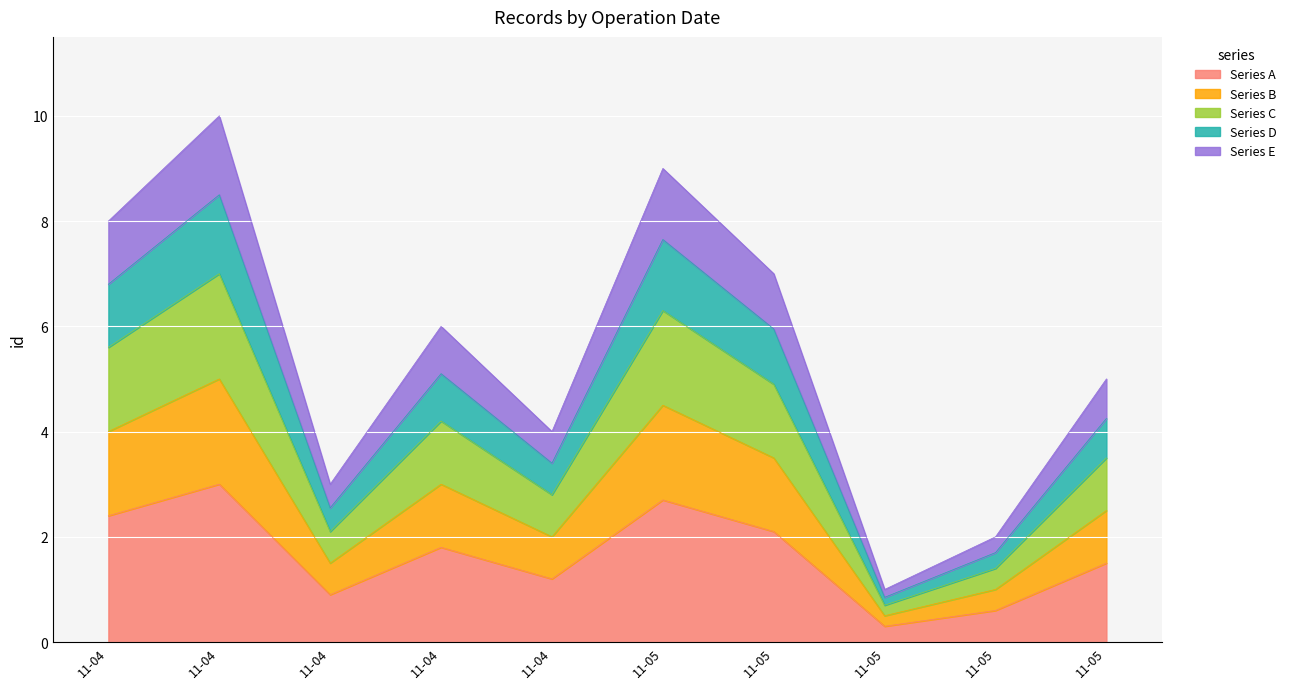

What is the smallest value displayed?

0.3